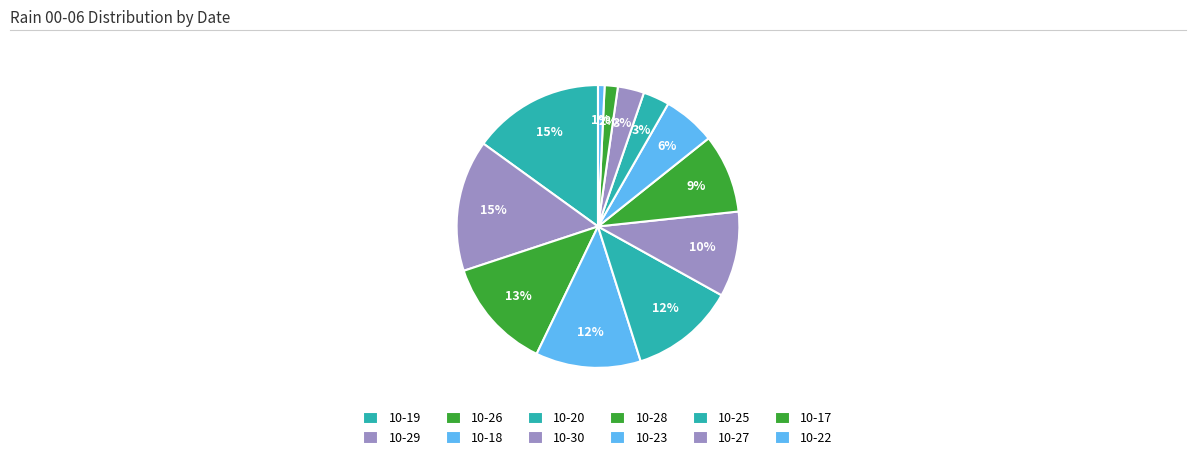

How many slices are in this pie chart?

12